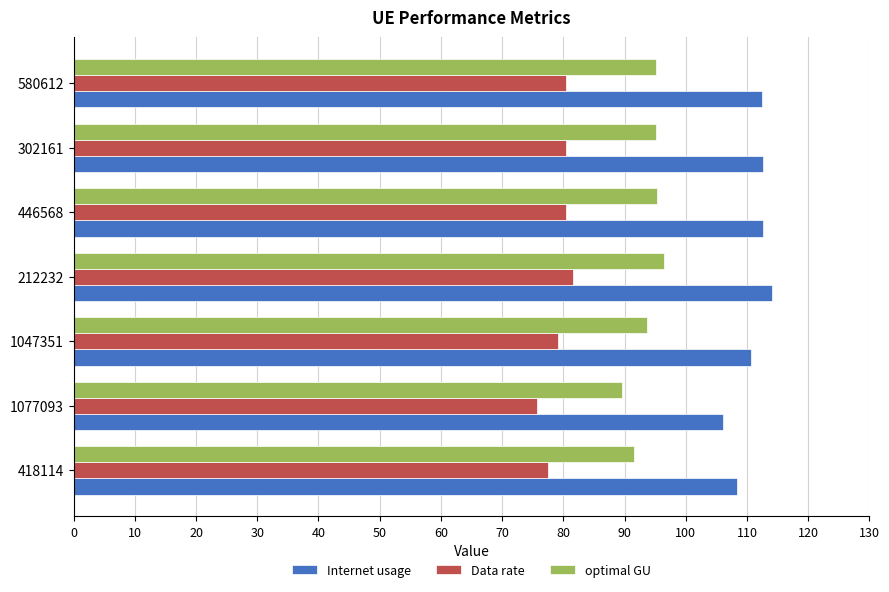

Rank the series by their maximum value, from highest to lowest.

Internet usage, optimal GU, Data rate